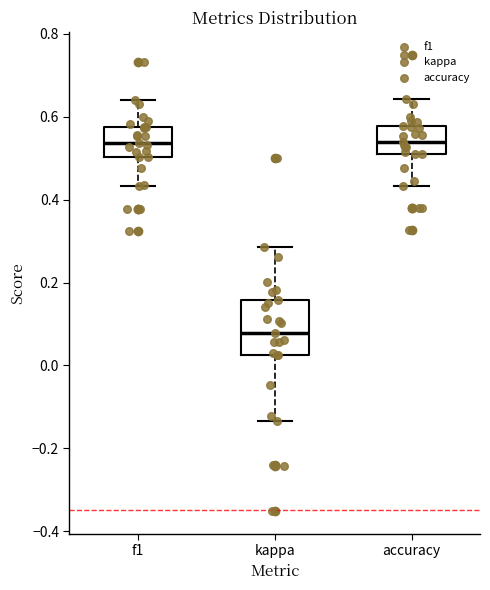

Where does the median line of the box for f1 sit on the y-axis? The values are not printed on the chart, so give them approximately, as read against the axis.

0.54